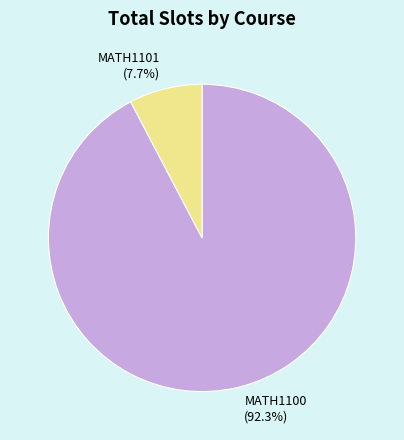

To the nearest percent, what is the combined percentage of MATH1101 and MATH1100?

100%